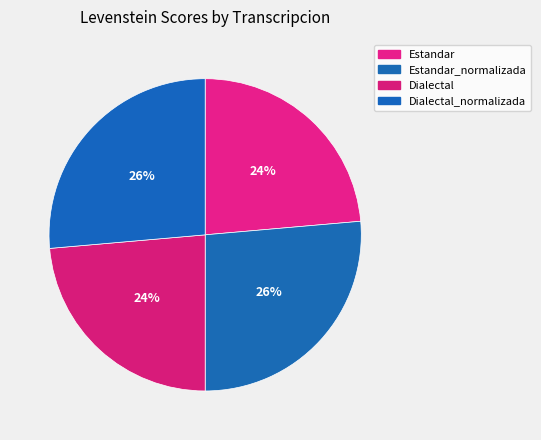

Rank the categories by value from lowest to highest.

Estandar, Dialectal, Estandar_normalizada, Dialectal_normalizada